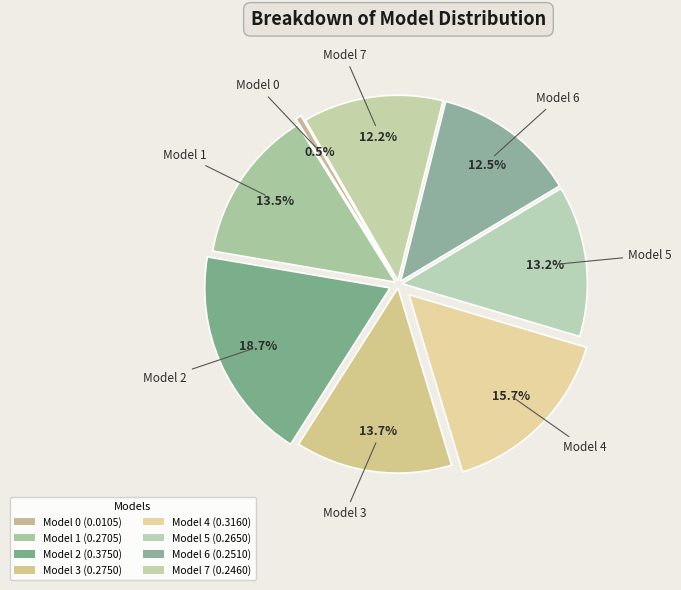

Rank the categories by value from lowest to highest.

0, 7, 6, 5, 1, 3, 4, 2